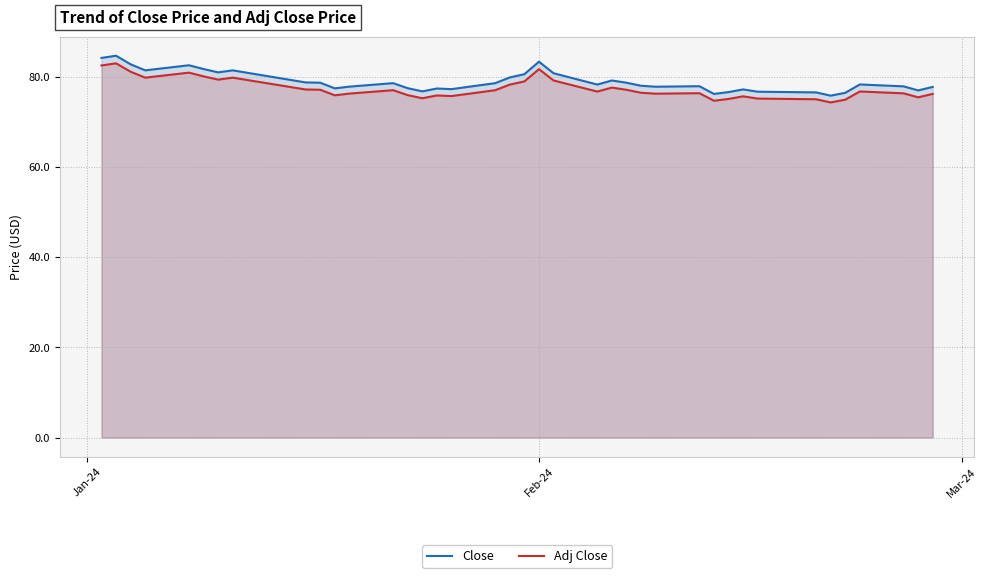

What are all the series names shown in the legend?

Close, Adj Close